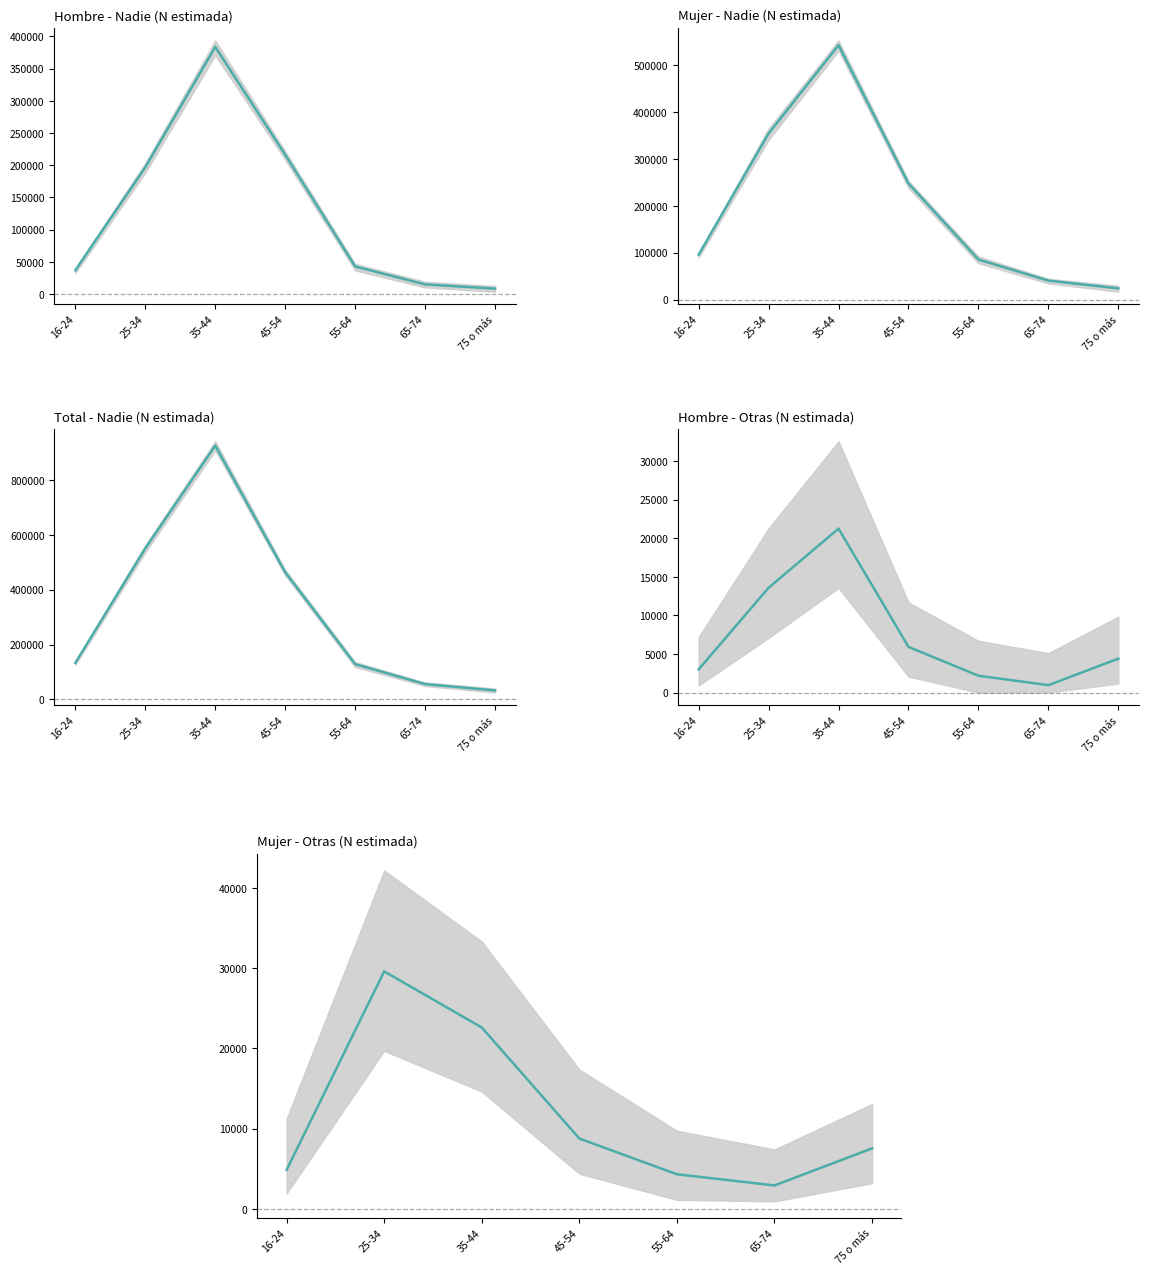

What is the value of the Mujer - Otras (N est) point at the 1st from the left?

4854